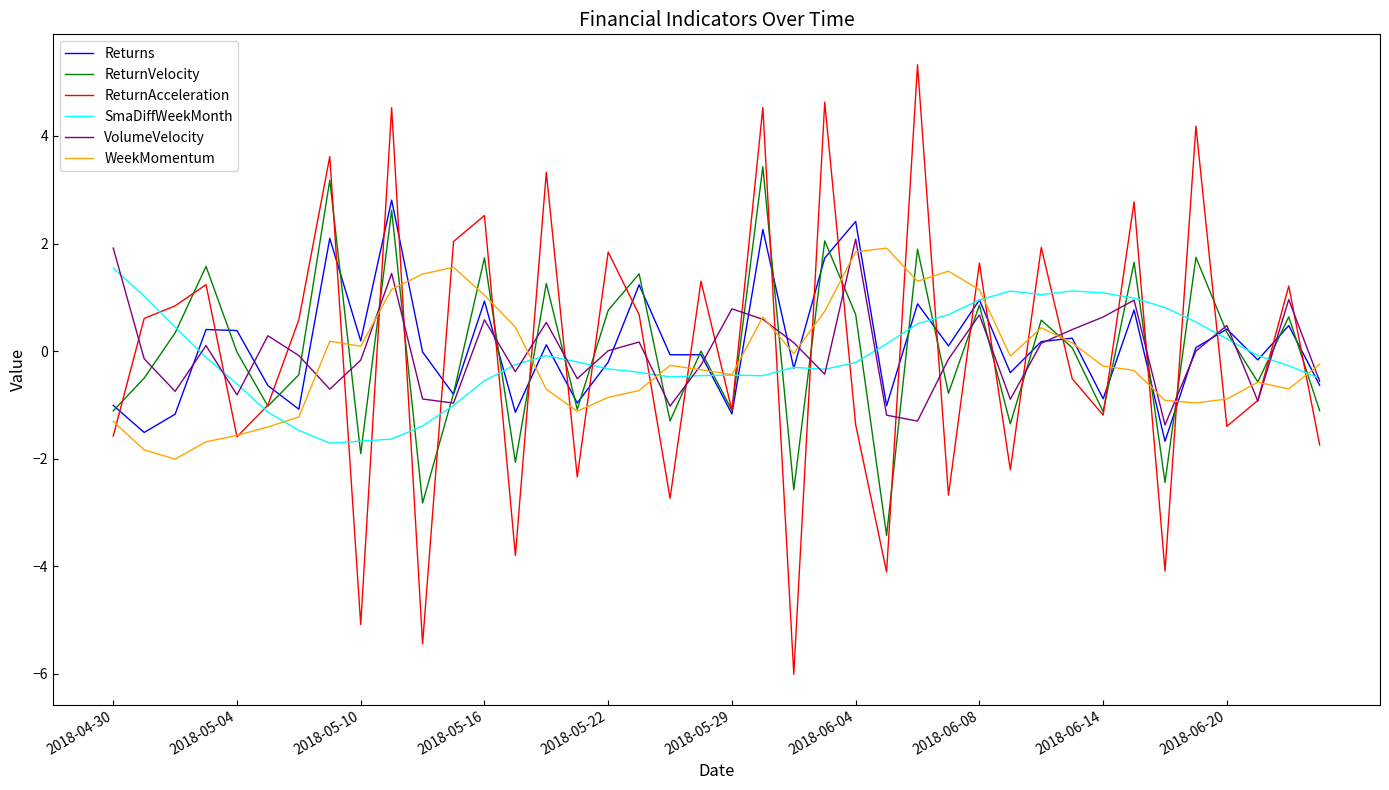

How many positive values does the SmaDiffWeekMonth series have?

15